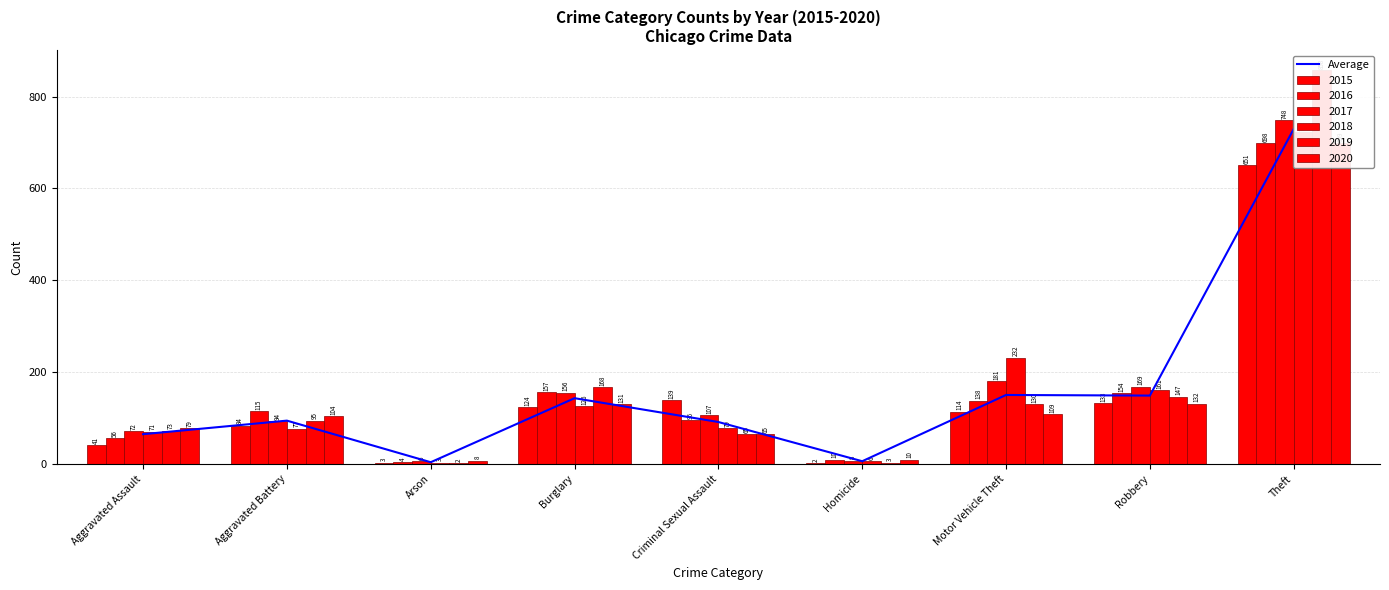

The value at Aggravated Assault is 39.6. True or false?

False